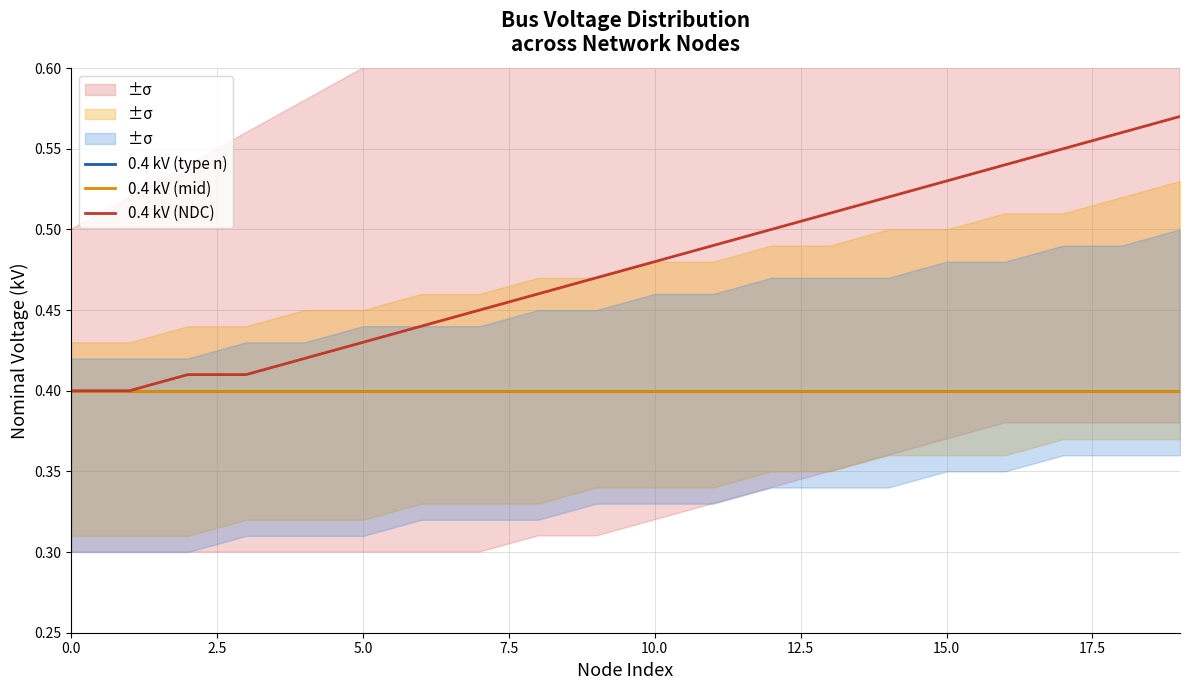

Is the value of 0.4 kV (NDC) at 19 greater than the value of 0.4 kV (type n) at 17?

Yes